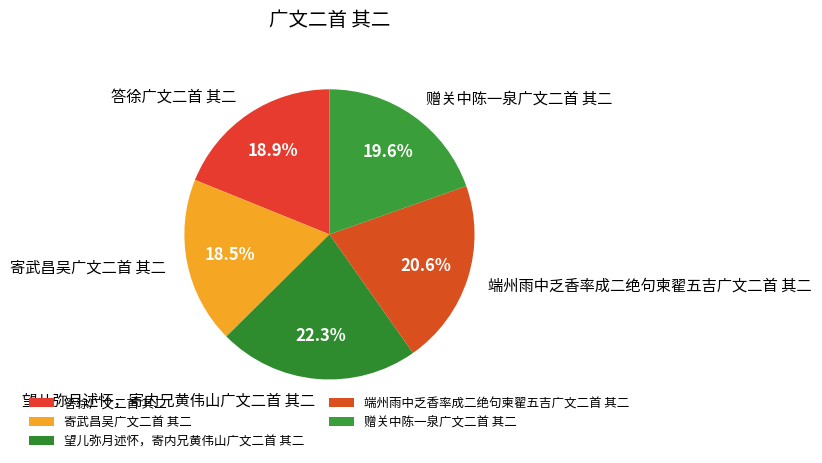

Does 端州雨中乏香率成二绝句柬翟五吉广文二首 其二 account for over 50% of the chart?

No